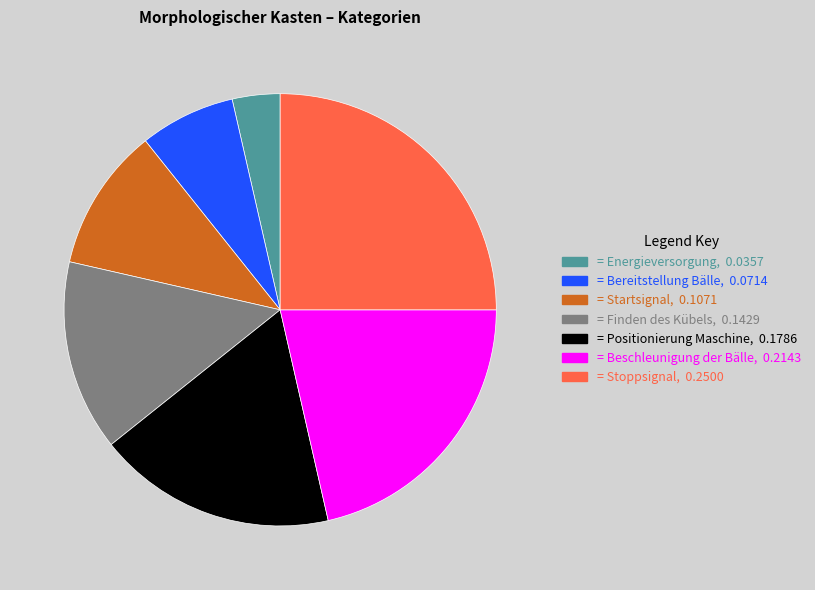

Is there any slice that represents more than half of the pie?

No